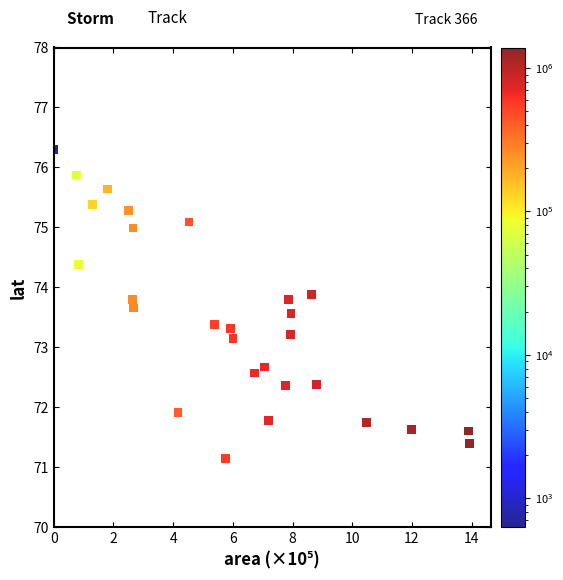

What is the range of X values (max minus min)?

13.9